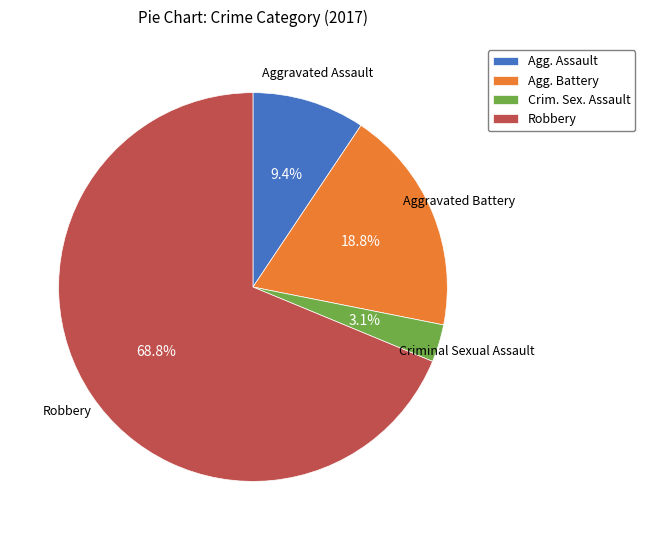

Count the number of slices in the pie.

4